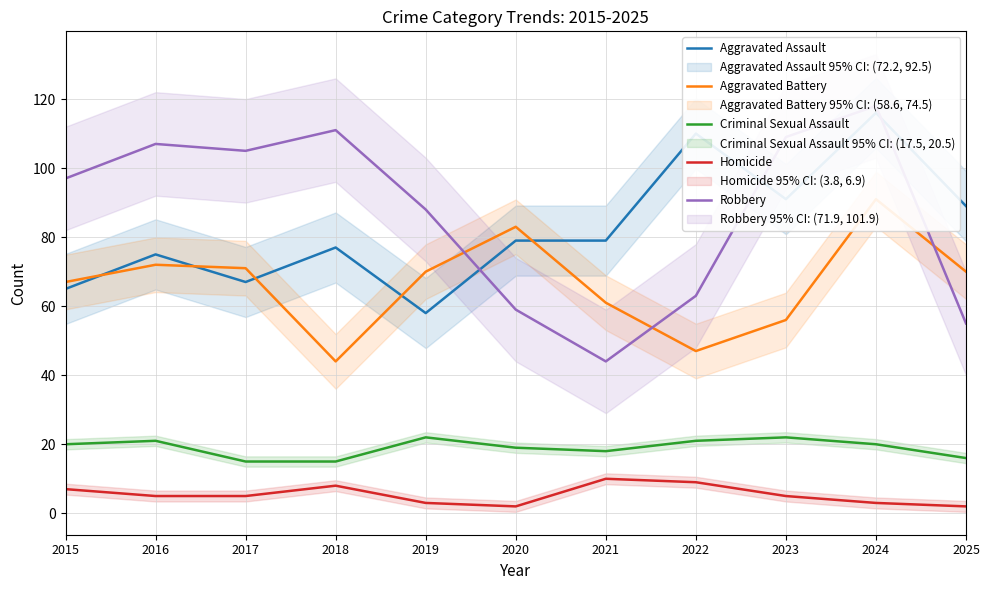

How many lines are shown in the chart?

5